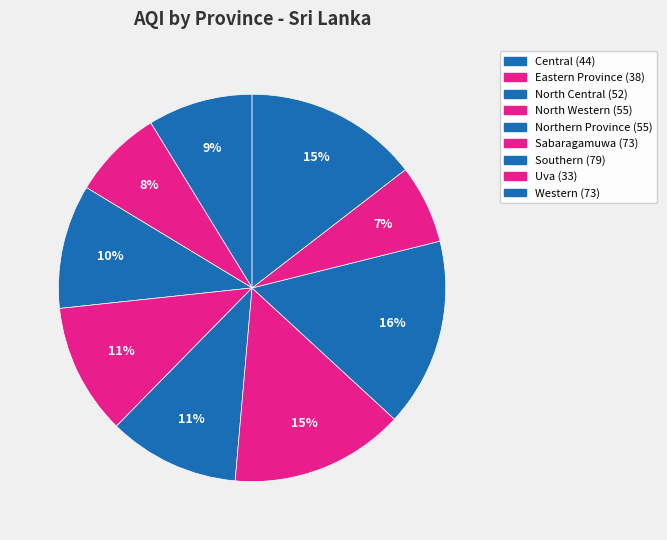

What is the ratio of the value at North Central to the value at Central?

1.2